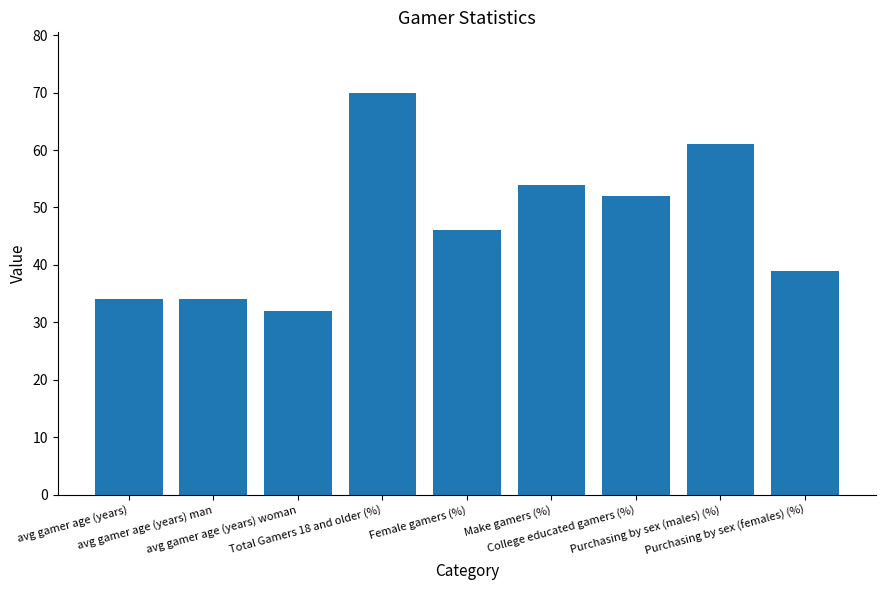

What is the sum of all values?

422